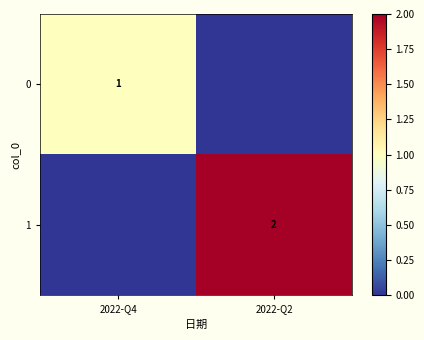

The 0 series shows 1 at 2022-Q4. True or false?

True